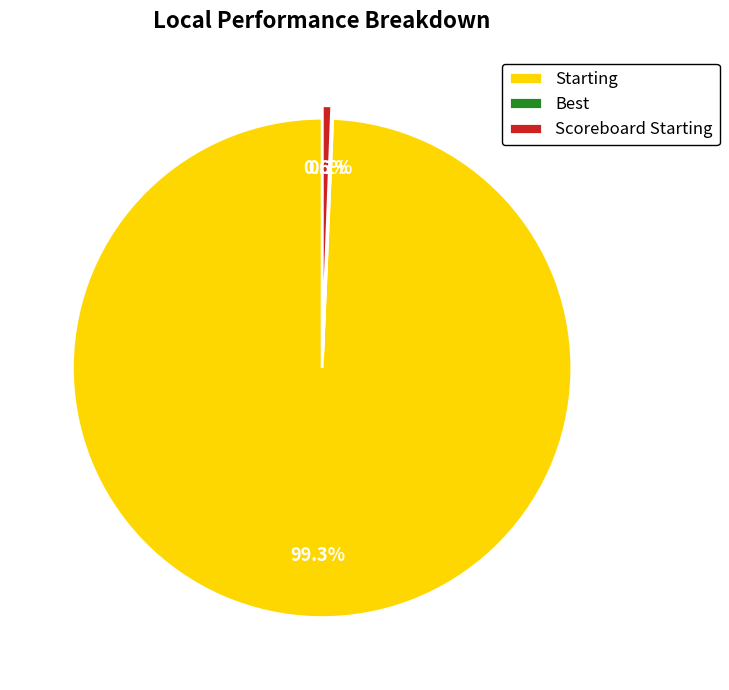

To the nearest percent, what is the difference between the largest and smallest slice percentages?

99%